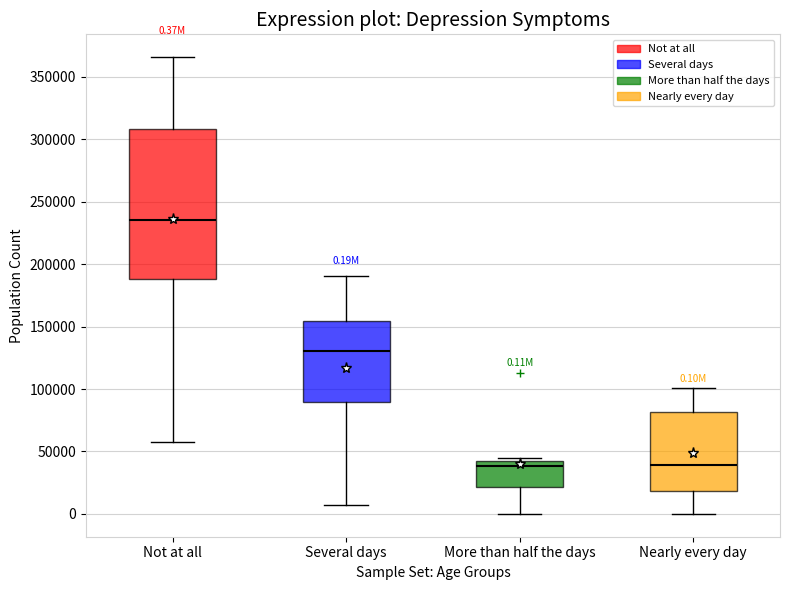

Comparing the boxes themselves (not the whiskers), which one is the tallest?

Not at all